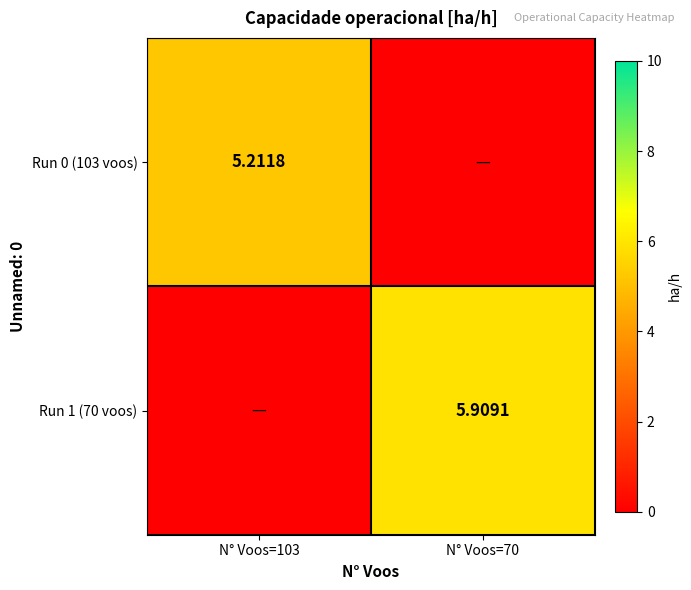

What is the spread (max minus min) of values at N° Voos=70?

5.9